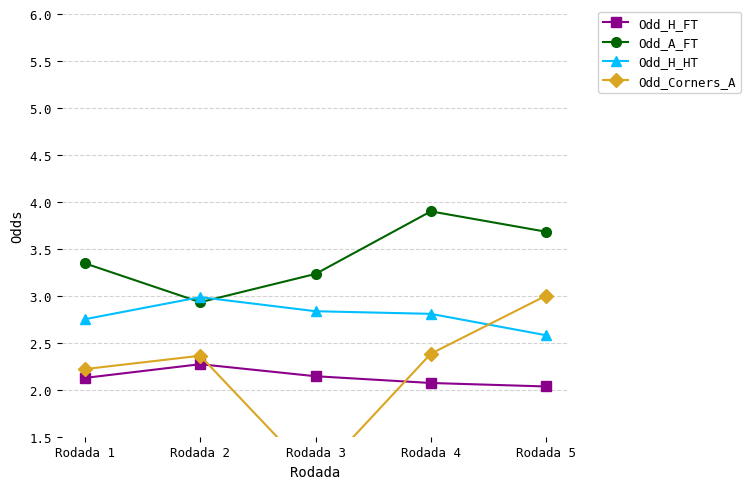

True or false: Odd_Corners_A and Odd_A_FT cross at least once.

False